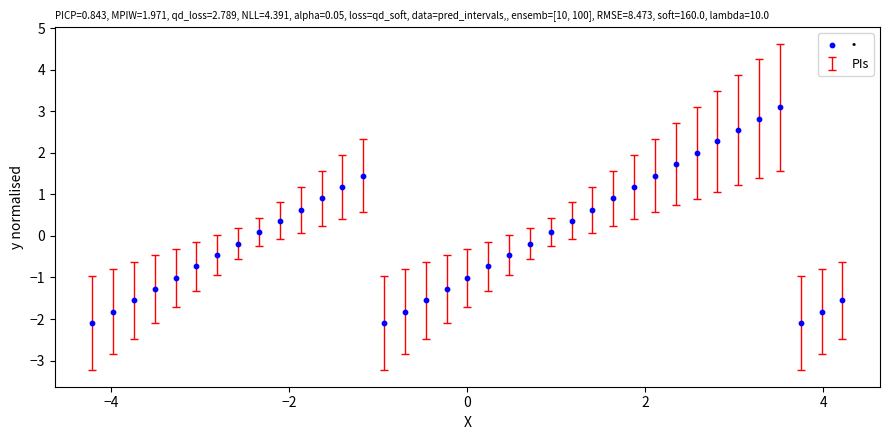

What is the range of X values (max minus min)?

8.4